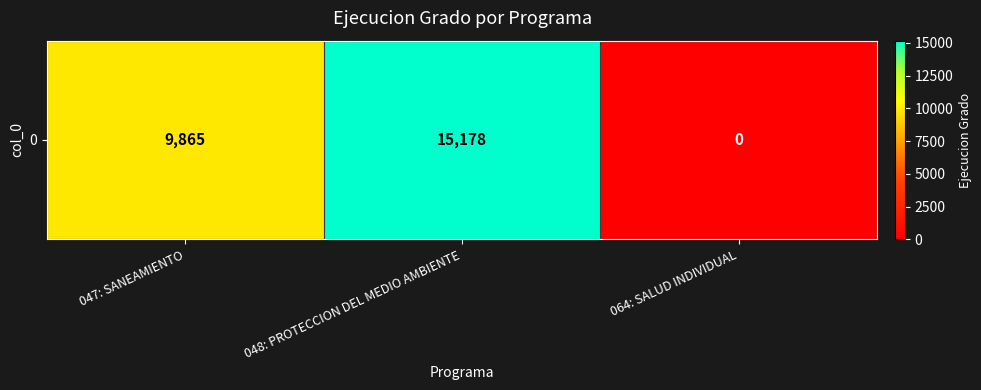

What is the average value?

8348